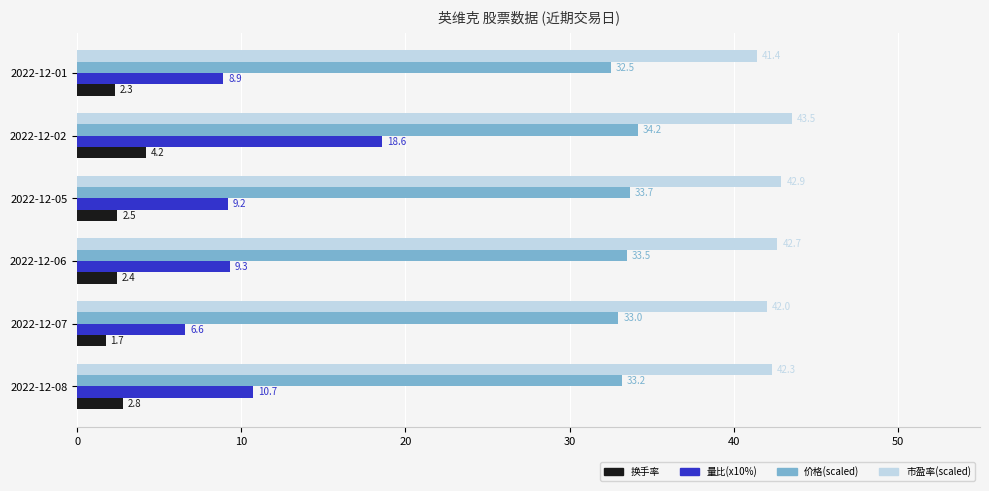

The 市盈率(scaled) series shows 42.7 at 2022-12-06. True or false?

True